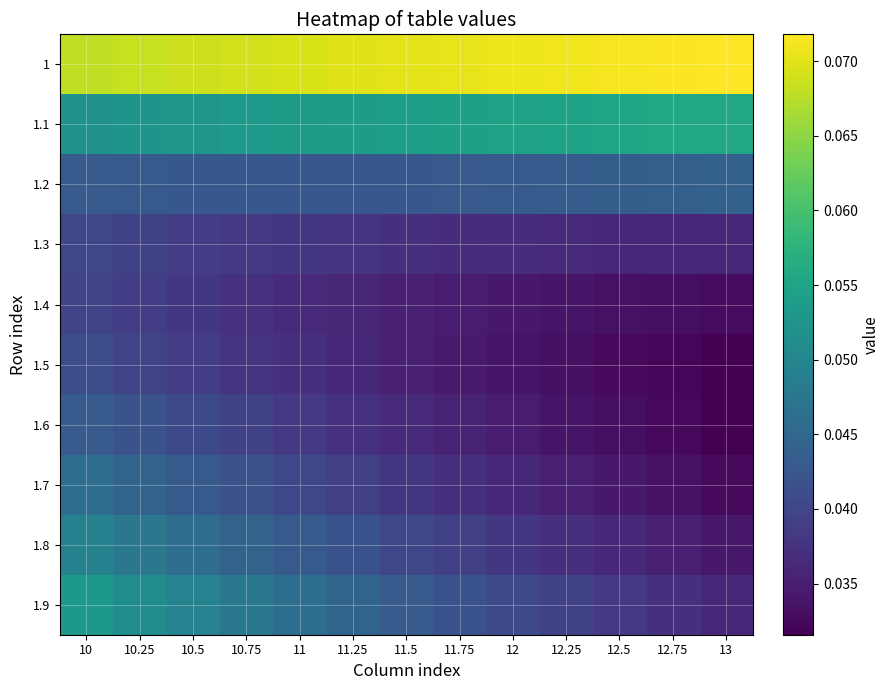

Reading right to left, what are all the values shown in this chart?

1: 13=0.1	12.75=0.1	12.5=0.1	12.25=0.1	12=0.1	11.75=0.1	11.5=0.1	11.25=0.1	11=0.1	10.75=0.1	10.5=0.1	10.25=0.1	10=0.1
1.1: 13=0.1	12.75=0.1	12.5=0.1	12.25=0.1	12=0.1	11.75=0.1	11.5=0.1	11.25=0.1	11=0.1	10.75=0.1	10.5=0.1	10.25=0.1	10=0.1
1.2: 13=0.0	12.75=0.0	12.5=0.0	12.25=0.0	12=0.0	11.75=0.0	11.5=0.0	11.25=0.0	11=0.0	10.75=0.0	10.5=0.0	10.25=0.0	10=0.0
1.3: 13=0.0	12.75=0.0	12.5=0.0	12.25=0.0	12=0.0	11.75=0.0	11.5=0.0	11.25=0.0	11=0.0	10.75=0.0	10.5=0.0	10.25=0.0	10=0.0
1.4: 13=0.0	12.75=0.0	12.5=0.0	12.25=0.0	12=0.0	11.75=0.0	11.5=0.0	11.25=0.0	11=0.0	10.75=0.0	10.5=0.0	10.25=0.0	10=0.0
1.5: 13=0.0	12.75=0.0	12.5=0.0	12.25=0.0	12=0.0	11.75=0.0	11.5=0.0	11.25=0.0	11=0.0	10.75=0.0	10.5=0.0	10.25=0.0	10=0.0
1.6: 13=0.0	12.75=0.0	12.5=0.0	12.25=0.0	12=0.0	11.75=0.0	11.5=0.0	11.25=0.0	11=0.0	10.75=0.0	10.5=0.0	10.25=0.0	10=0.0
1.7: 13=0.0	12.75=0.0	12.5=0.0	12.25=0.0	12=0.0	11.75=0.0	11.5=0.0	11.25=0.0	11=0.0	10.75=0.0	10.5=0.0	10.25=0.0	10=0.0
1.8: 13=0.0	12.75=0.0	12.5=0.0	12.25=0.0	12=0.0	11.75=0.0	11.5=0.0	11.25=0.0	11=0.0	10.75=0.0	10.5=0.0	10.25=0.0	10=0.0
1.9: 13=0.0	12.75=0.0	12.5=0.0	12.25=0.0	12=0.0	11.75=0.0	11.5=0.0	11.25=0.0	11=0.0	10.75=0.0	10.5=0.0	10.25=0.1	10=0.1